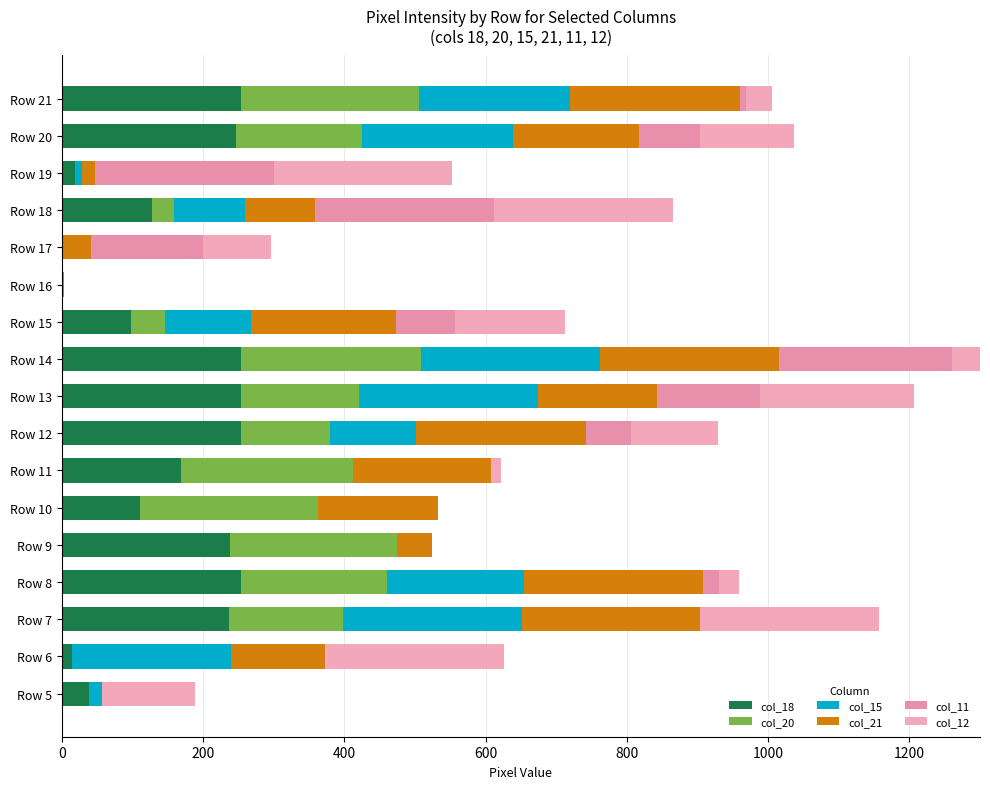

The col_21 series shows 4 at Row 16. True or false?

False